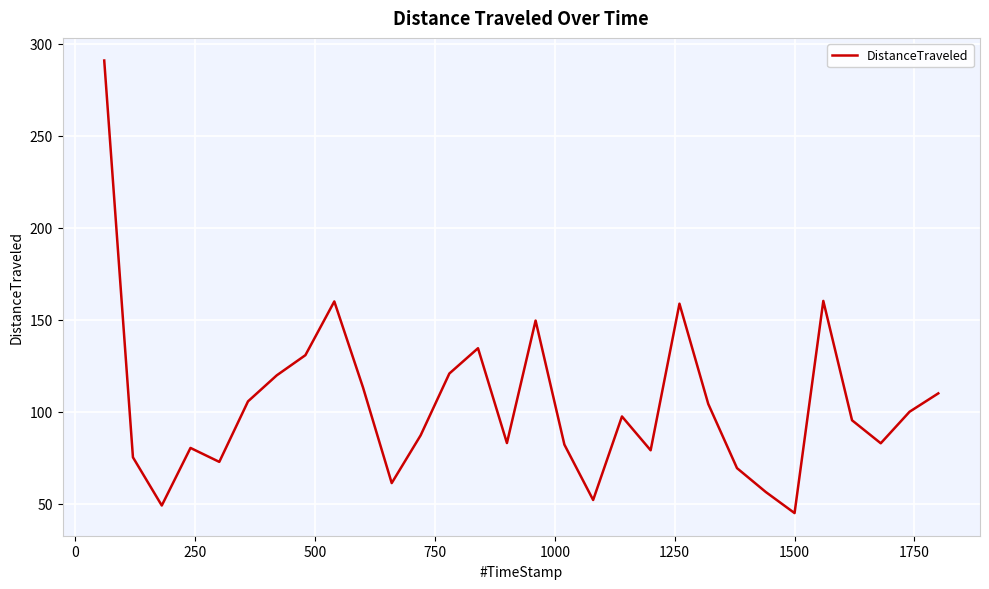

What is the minimum value shown in the chart?

44.9